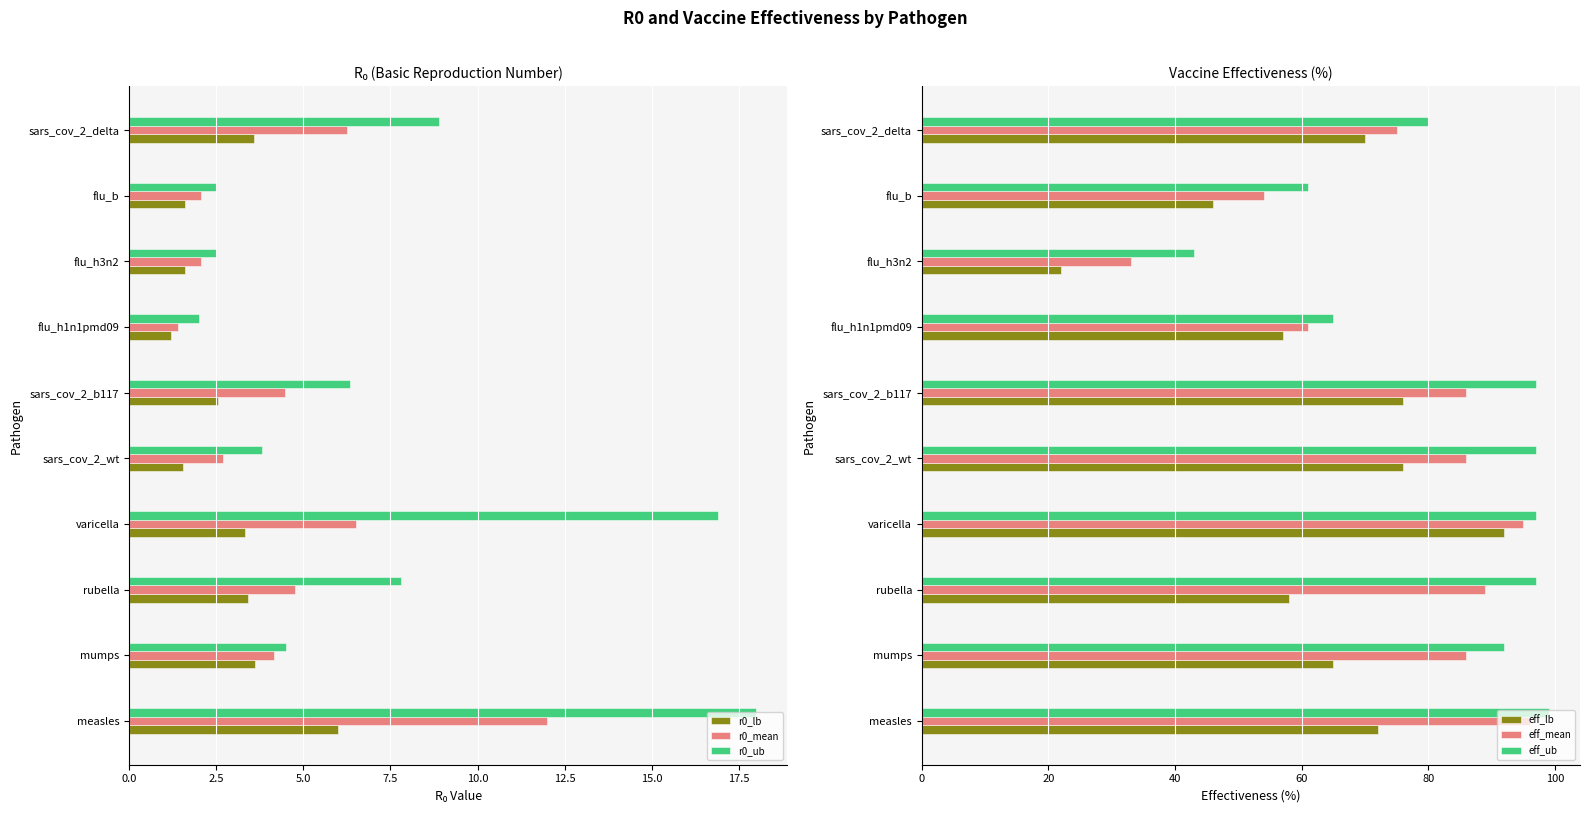

Rank the series by their maximum value, from highest to lowest.

eff_ub, eff_mean, eff_lb, r0_ub, r0_mean, r0_lb